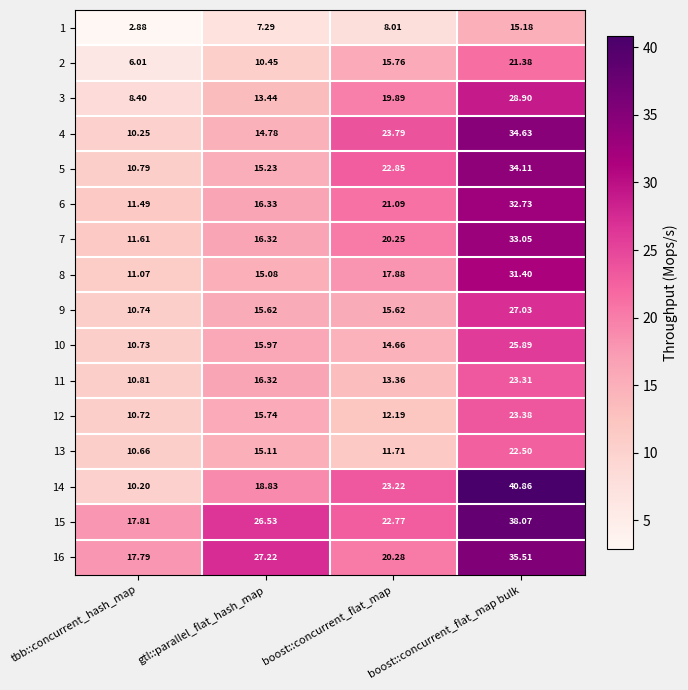

Which label corresponds to the smallest value in the chart?

tbb::concurrent_hash_map